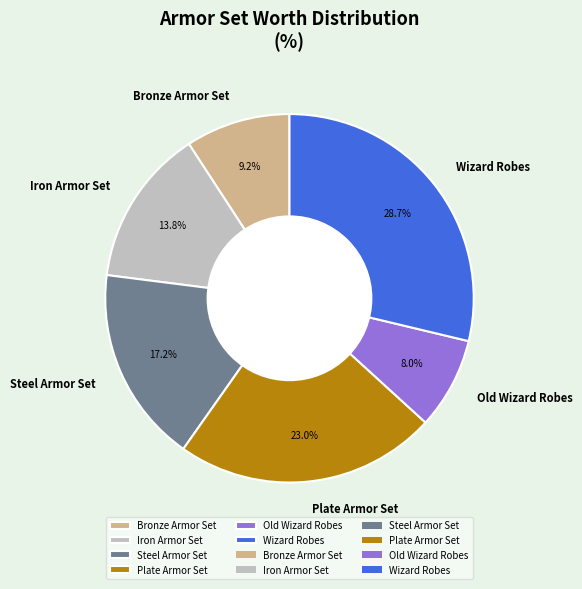

Which category has the biggest portion of the pie?

Wizard Robes